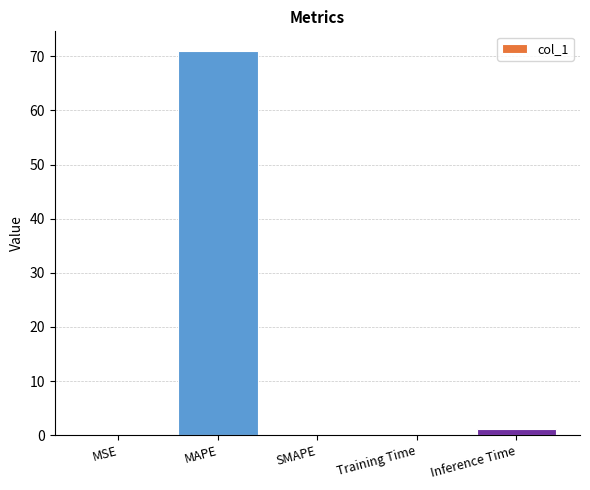

True or false: the data shows 0.0 at SMAPE.

True